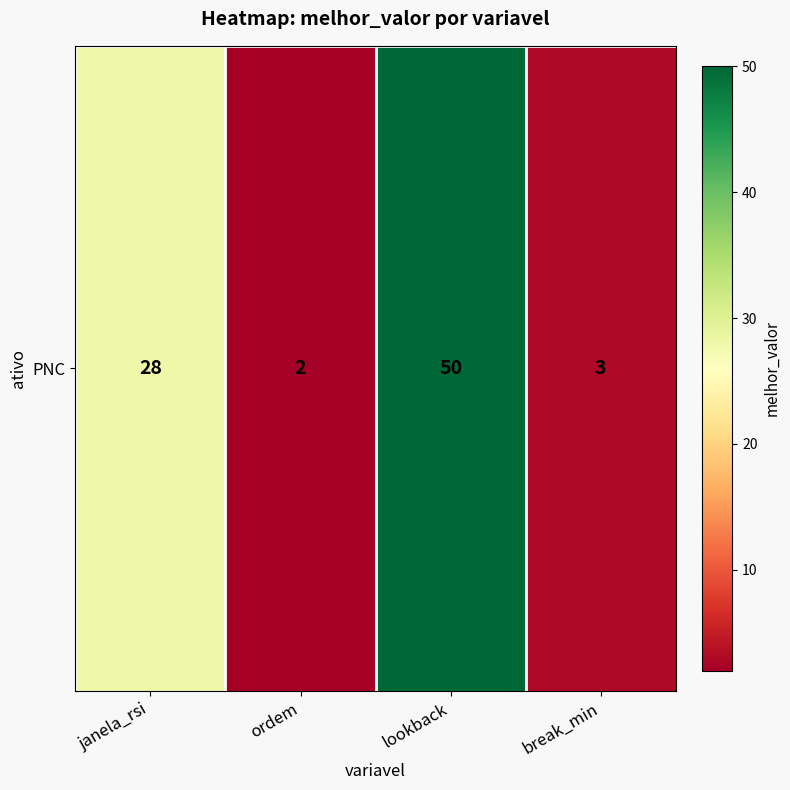

The value at lookback is 68. True or false?

False